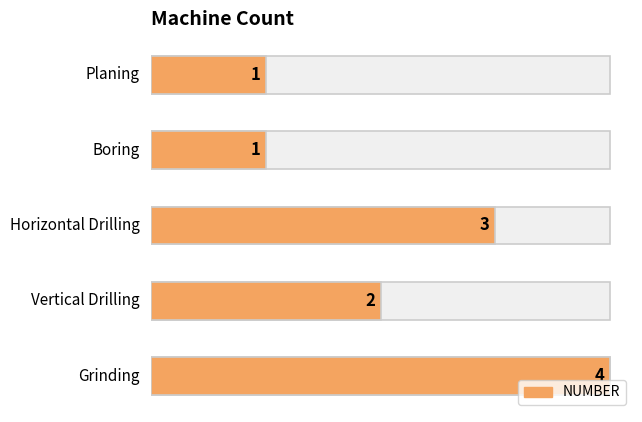

What is the smallest value displayed?

1